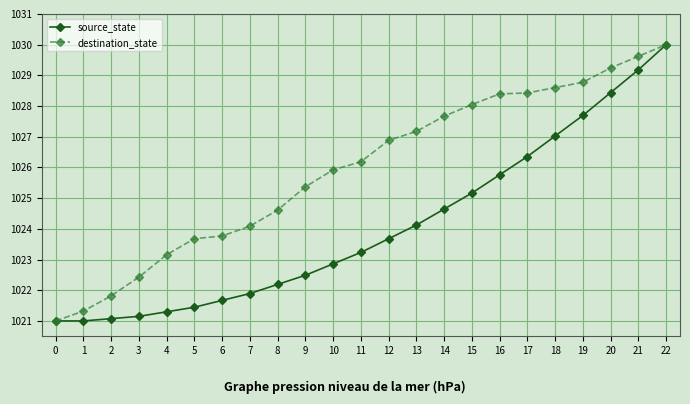

Reading left to right, list all the values displayed in this chart.

source_state: 0=1021.0	1=1021.0	2=1021.1	3=1021.1	4=1021.3	5=1021.4	6=1021.7	7=1021.9	8=1022.2	9=1022.5	10=1022.9	11=1023.2	12=1023.7	13=1024.1	14=1024.6	15=1025.2	16=1025.8	17=1026.4	18=1027.0	19=1027.7	20=1028.4	21=1029.2	22=1030.0
destination_state: 0=1021.0	1=1021.3	2=1021.8	3=1022.4	4=1023.2	5=1023.7	6=1023.8	7=1024.1	8=1024.6	9=1025.4	10=1025.9	11=1026.2	12=1026.9	13=1027.2	14=1027.7	15=1028.0	16=1028.4	17=1028.4	18=1028.6	19=1028.8	20=1029.2	21=1029.6	22=1030.0